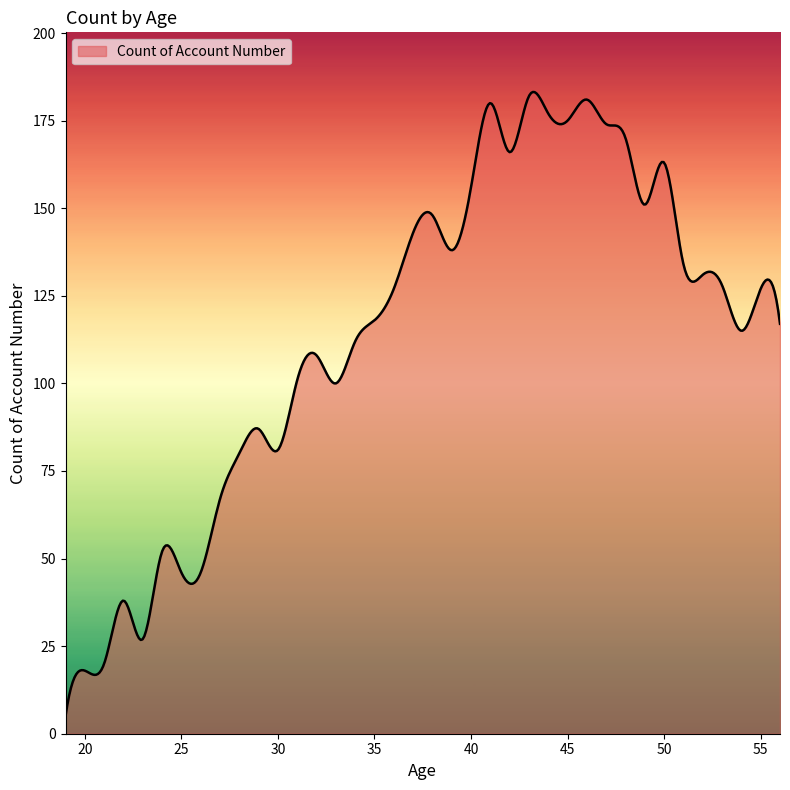

What is the maximum value shown in the chart?

183.2